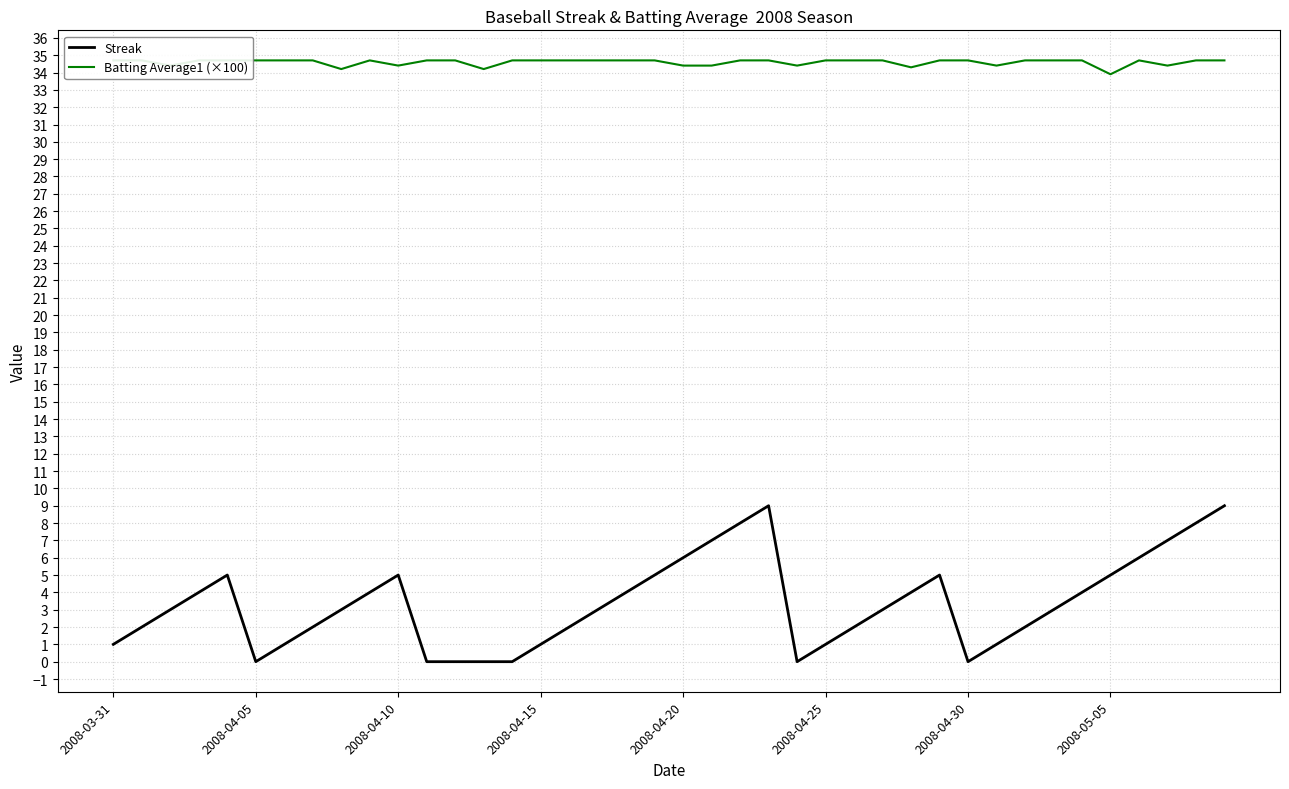

At which category does Streak reach its first local valley?

2008-04-05